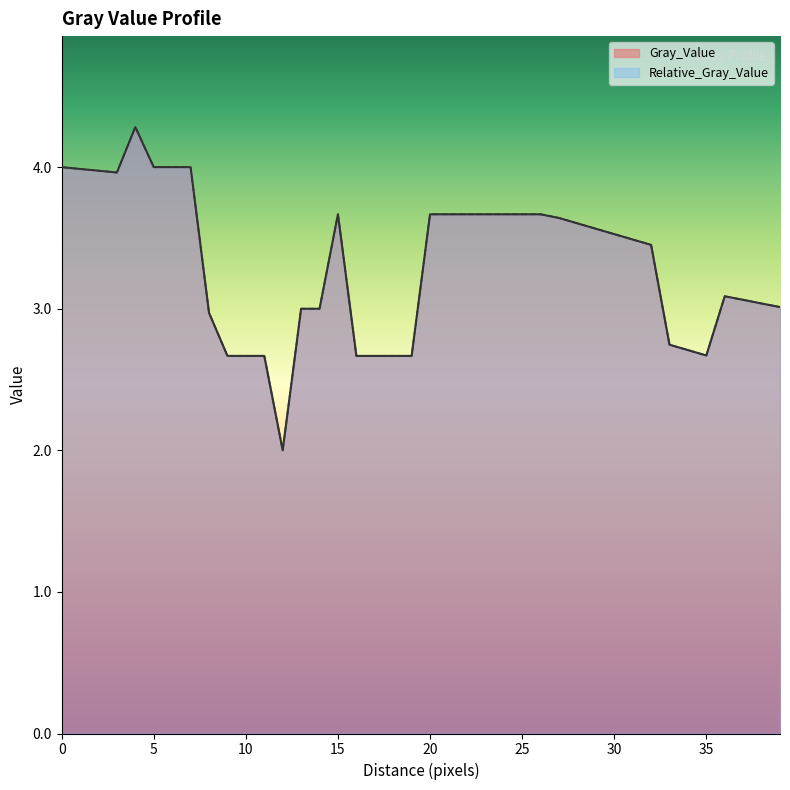

The Gray_Value series shows 3.7 at 15. True or false?

True